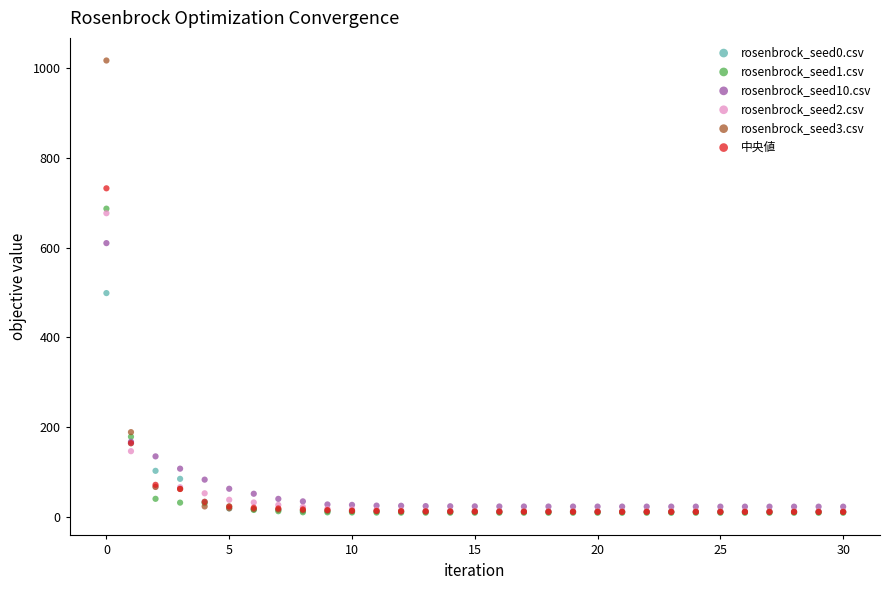

In the 中央値 series, what Y value is closest to 371?

163.5